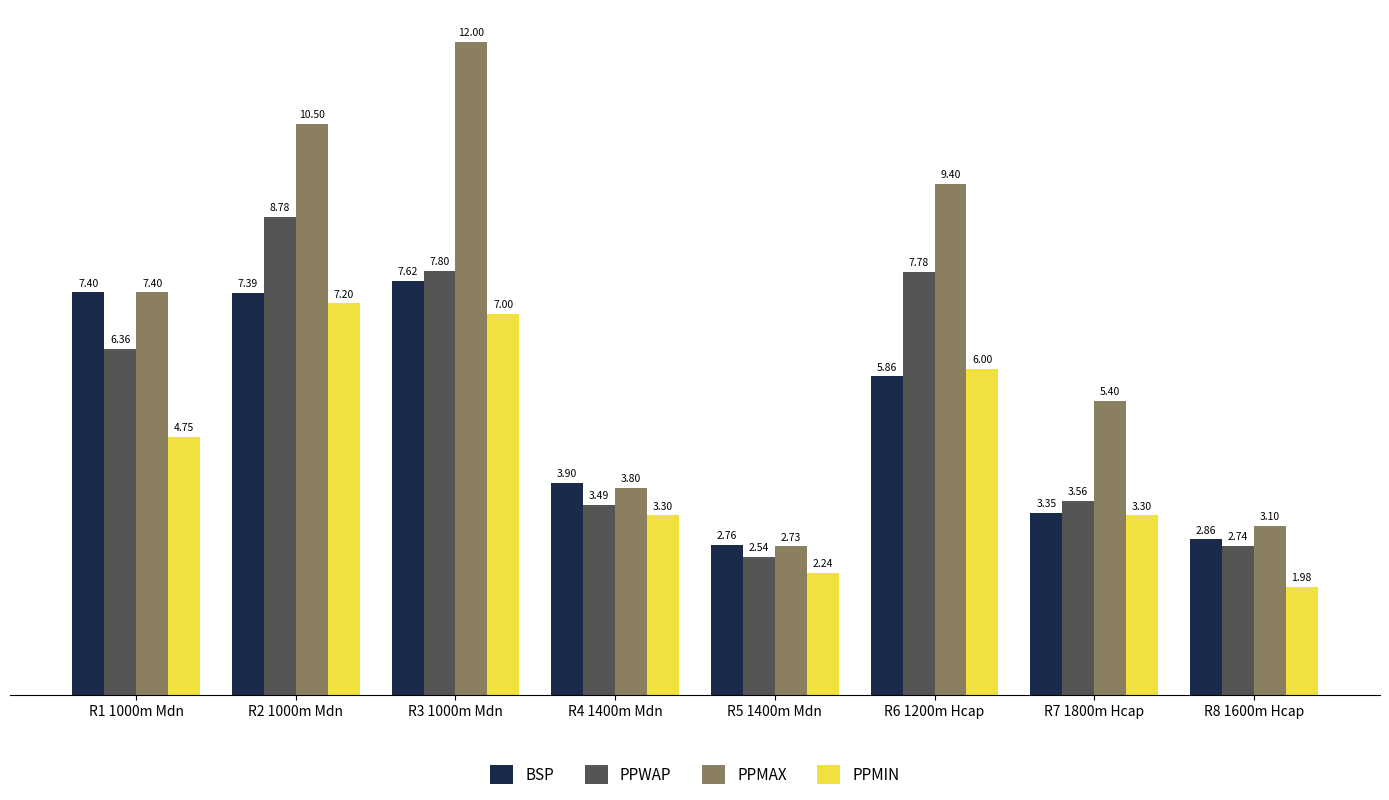

What is the total value across all series at R3 1000m Mdn?

34.4